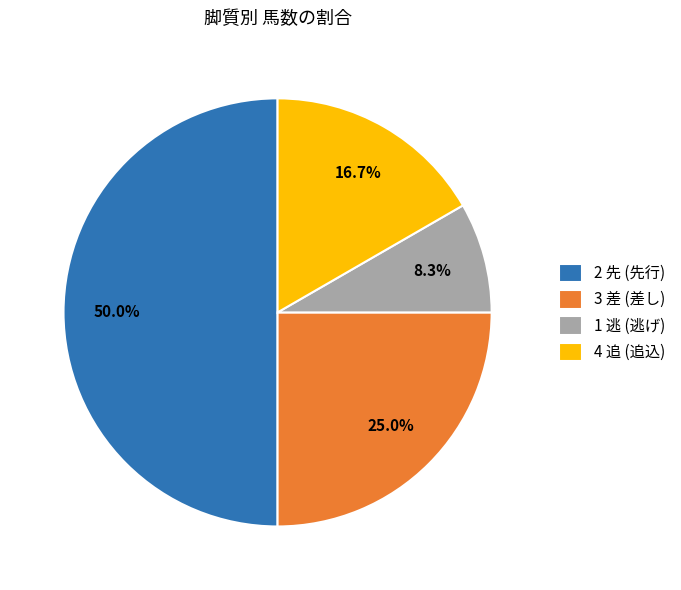

Between 2 先 (先行) and 1 逃 (逃げ), which is larger?

2 先 (先行)